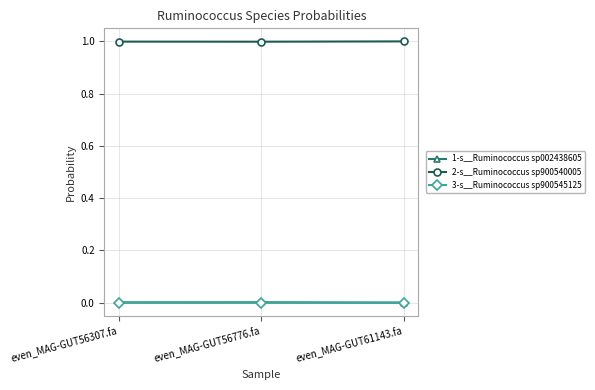

How many series are shown in this chart?

3